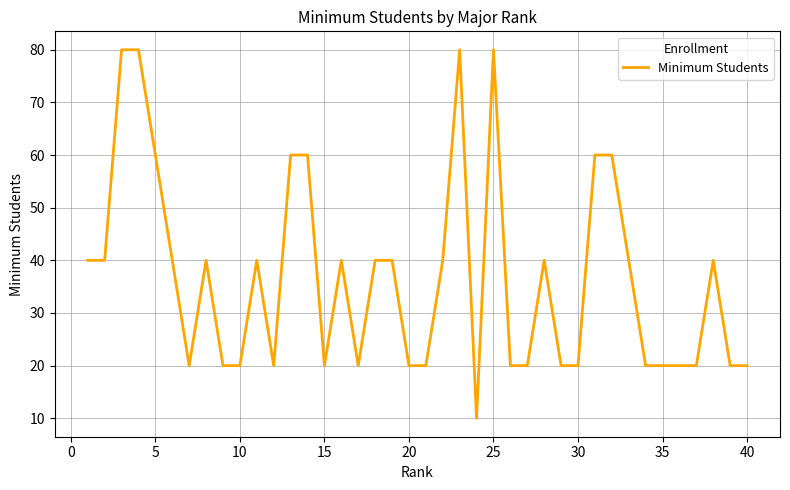

What is the difference between the maximum and minimum values?

70